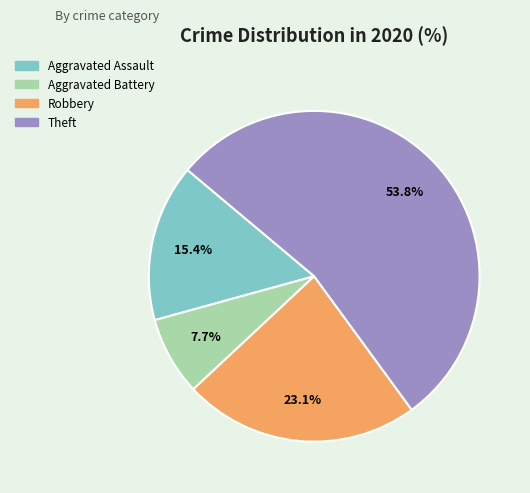

True or false: Theft accounts for 54% of the total.

True